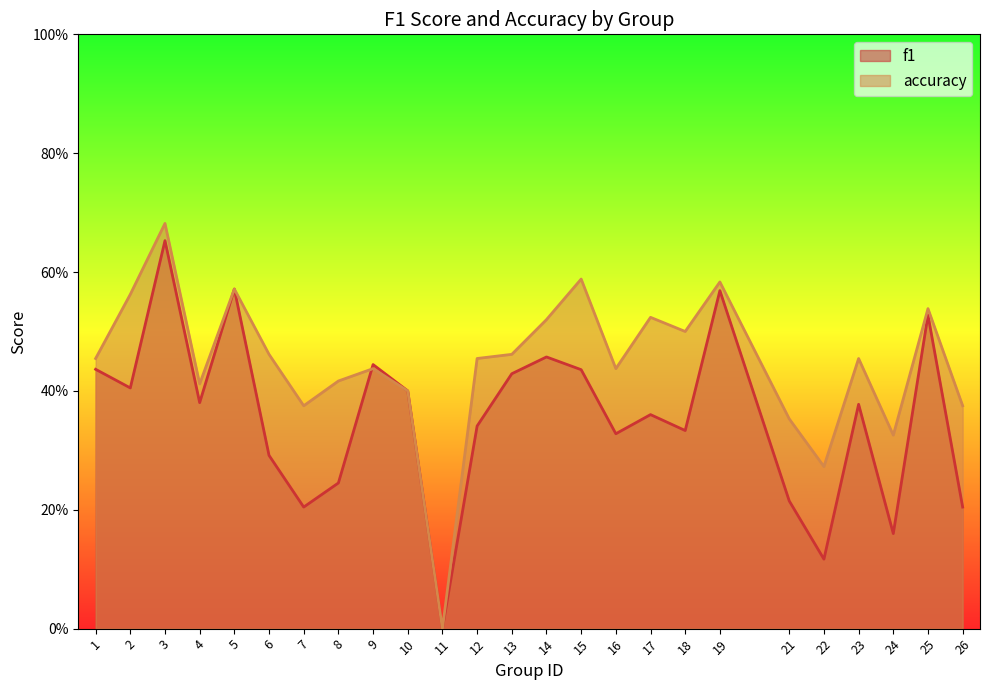

Is the value of accuracy at 6 greater than the value of f1 at 26?

Yes